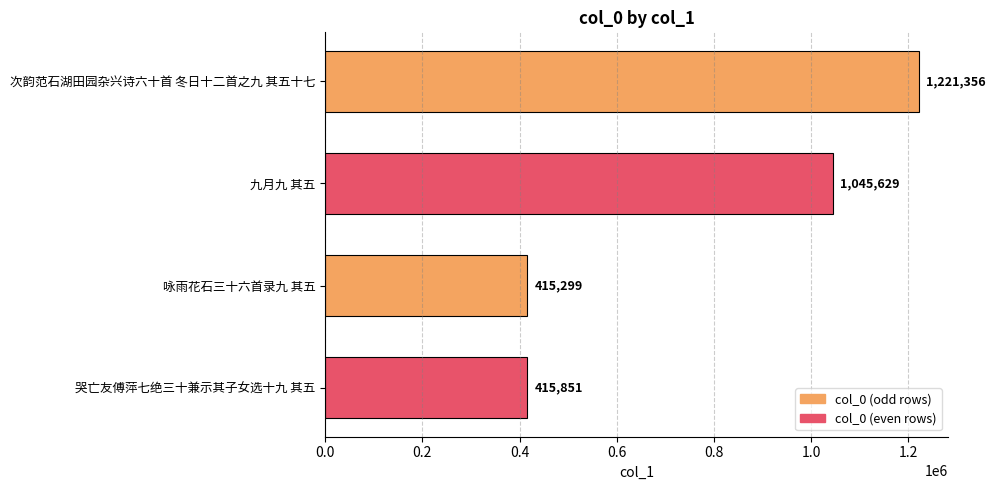

What is the value of the 3rd bar from the top?

415299